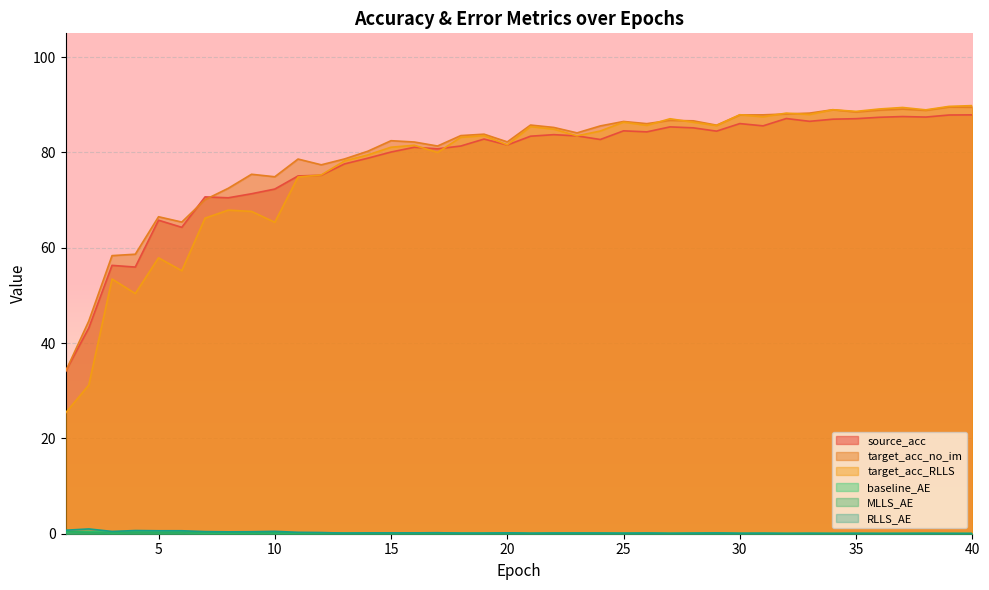

What is the sum of all target_acc_no_im values?

3178.8